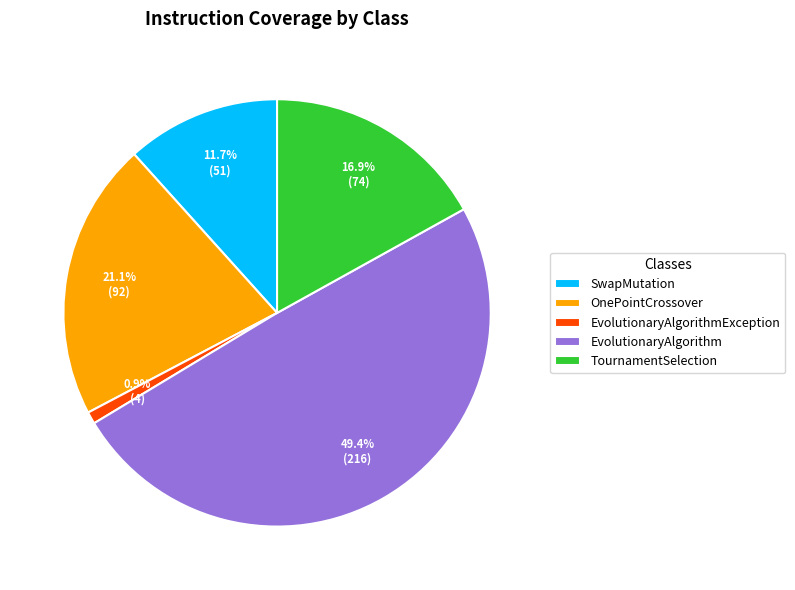

Approximately how many times larger is the value at SwapMutation compared to TournamentSelection?

0.7